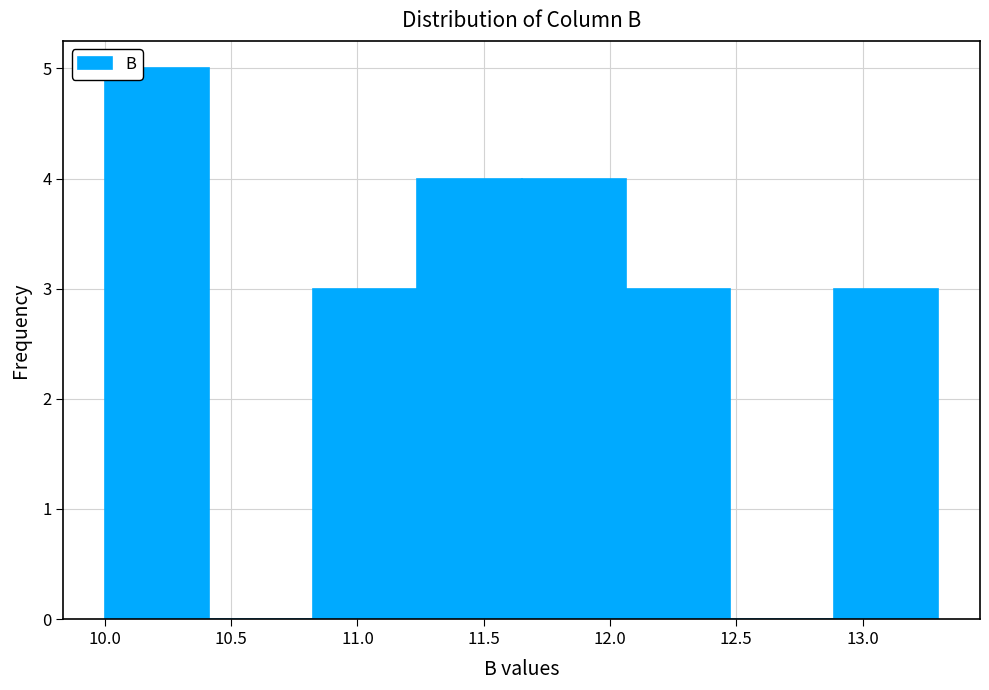

Over which range of the x-axis is the bar tallest?

10.00 to 10.40